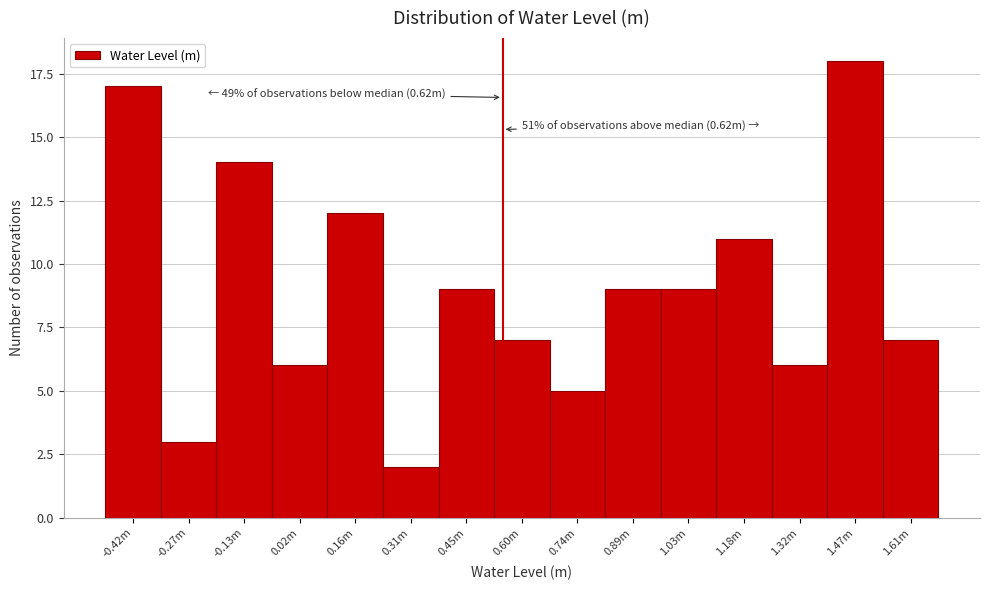

Reading right to left, what are all the values shown in this chart?

1.61m=7	1.47m=18	1.32m=6	1.18m=11	1.03m=9	0.89m=9	0.74m=5	0.60m=7	0.45m=9	0.31m=2	0.16m=12	0.02m=6	-0.13m=14	-0.27m=3	-0.42m=17